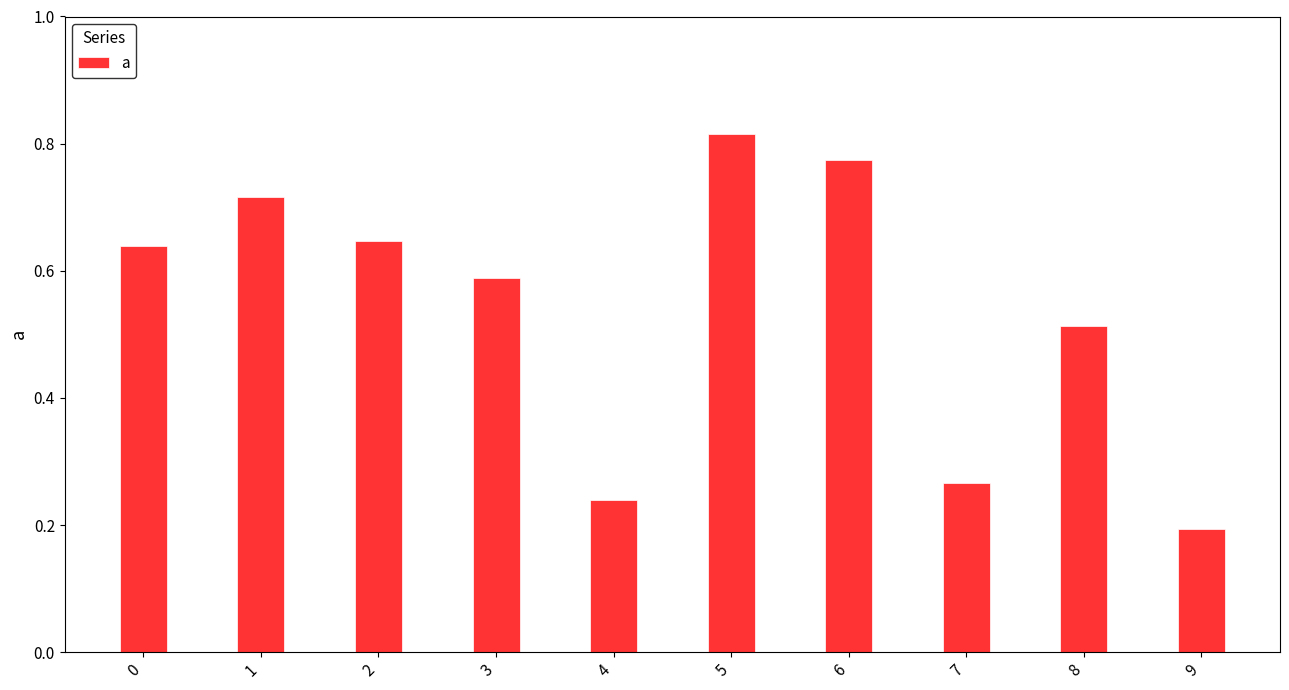

At which label is the value closest to 0?

9